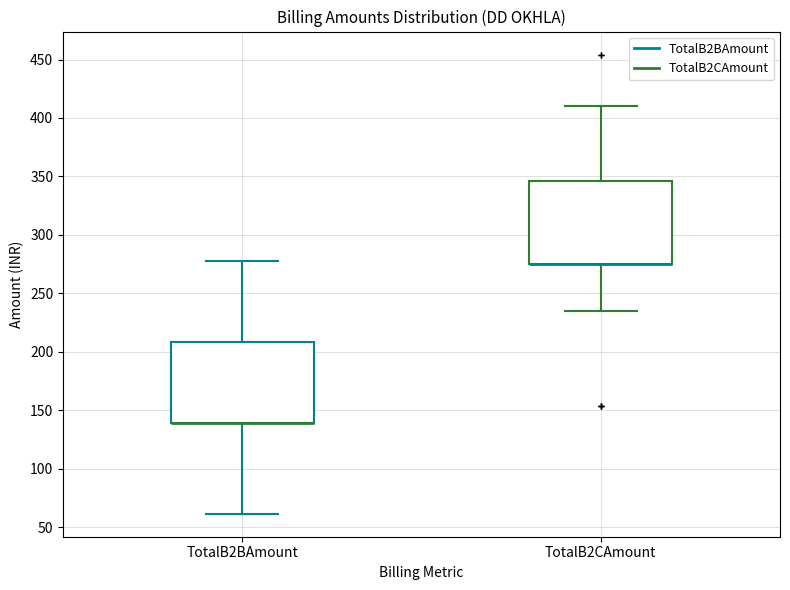

Reading left to right, transcribe this box plot: for each box, give where its median line is, the range the box spans, and where its two whiskers end, as read against the y-axis. The values are not printed on the chart, so give them approximately, as read against the axis.

TotalB2BAmount: median 140 (drawn on the box's lower edge), box 140 to 210, whiskers 60 to 275
TotalB2CAmount: median 275 (drawn on the box's lower edge), box 275 to 345, whiskers 235 to 410